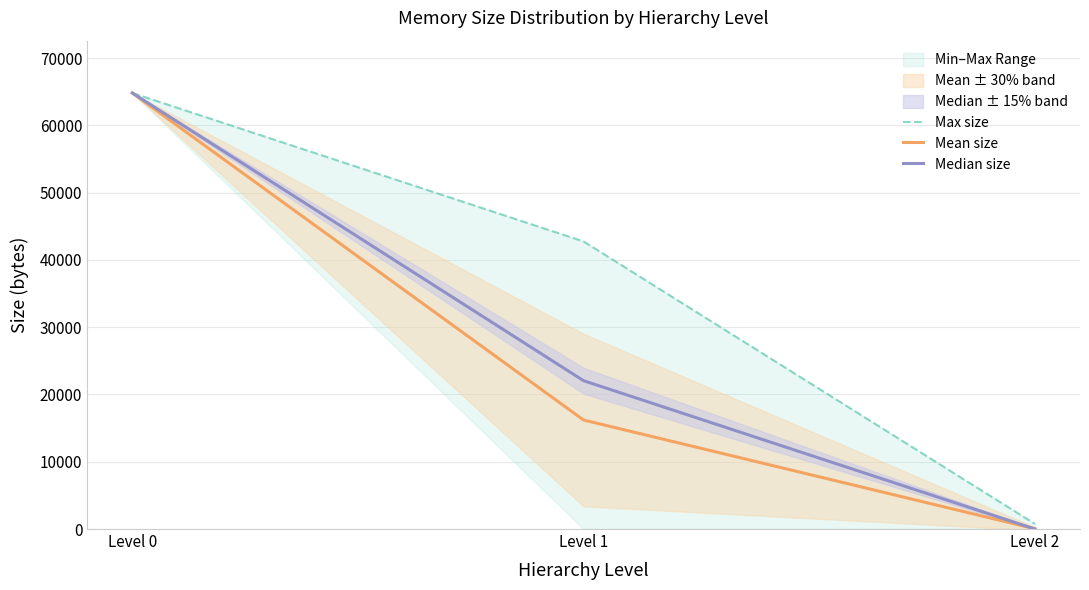

At which label is Median size closest to 32410?

Level 1